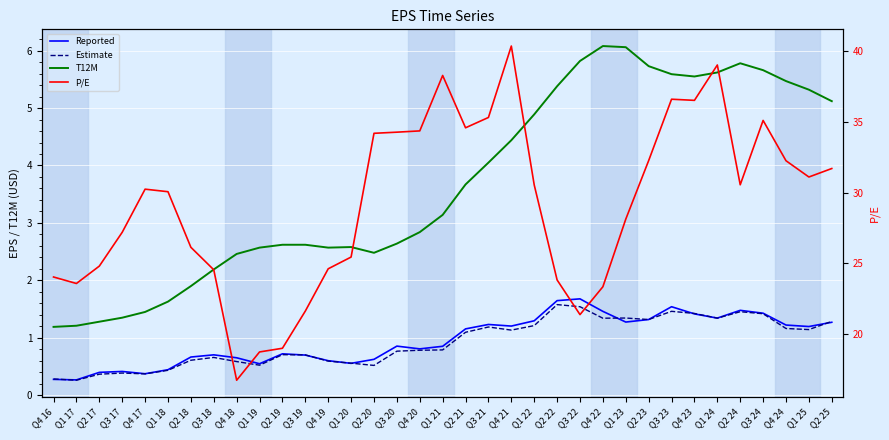

Reading right to left, transcribe all the data shown in this chart.

Reported: 1.3	1.2	1.2	1.4	1.5	1.3	1.4	1.5	1.3	1.3	1.5	1.7	1.6	1.3	1.2	1.2	1.2	0.9	0.8	0.9	0.6	0.6	0.6	0.7	0.7	0.5	0.7	0.7	0.7	0.4	0.4	0.4	0.4	0.3	0.3
Estimate: 1.3	1.1	1.2	1.4	1.5	1.3	1.4	1.5	1.3	1.3	1.3	1.5	1.6	1.2	1.1	1.2	1.1	0.8	0.8	0.8	0.5	0.6	0.6	0.7	0.7	0.5	0.6	0.7	0.6	0.4	0.4	0.4	0.4	0.3	0.3
T12M: 5.1	5.3	5.5	5.7	5.8	5.6	5.5	5.6	5.7	6.1	6.1	5.8	5.4	4.9	4.4	4.0	3.7	3.1	2.8	2.6	2.5	2.6	2.6	2.6	2.6	2.6	2.5	2.2	1.9	1.6	1.4	1.4	1.3	1.2	1.2
P/E: 31.7	31.1	32.2	35.1	30.6	39.0	36.5	36.6	32.3	28.1	23.3	21.4	23.8	30.5	40.4	35.3	34.6	38.3	34.4	34.3	34.2	25.4	24.6	21.6	19.0	18.7	16.7	24.5	26.1	30.1	30.2	27.2	24.8	23.6	24.0